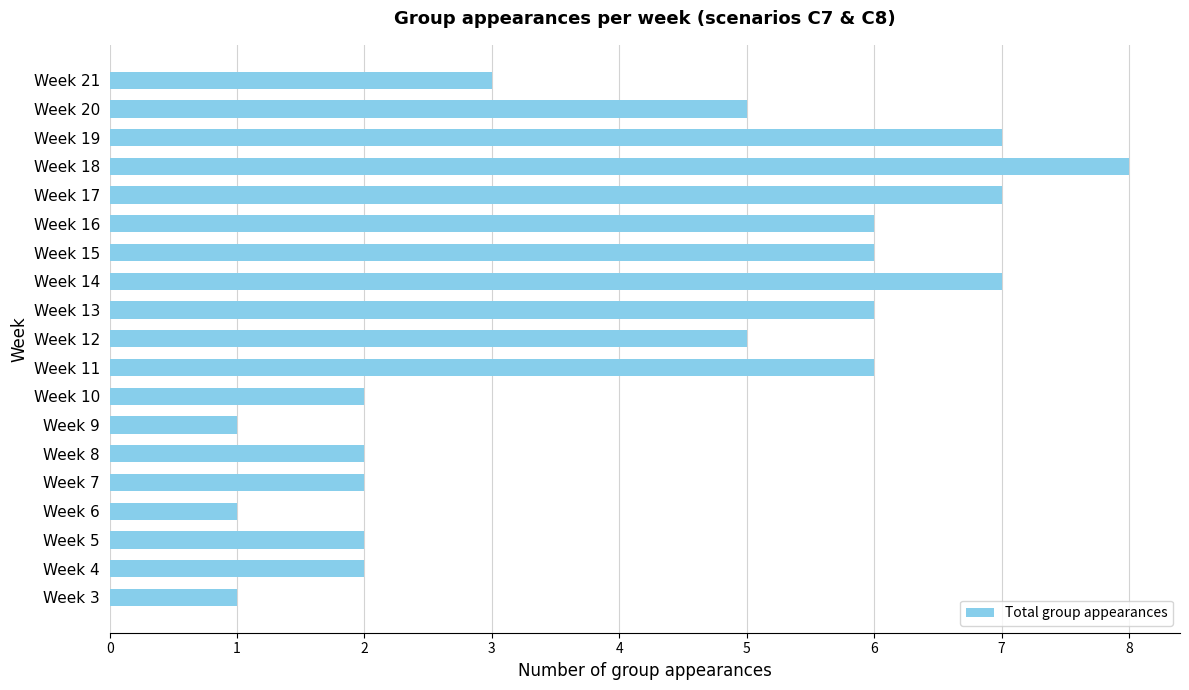

What is the average value?

4